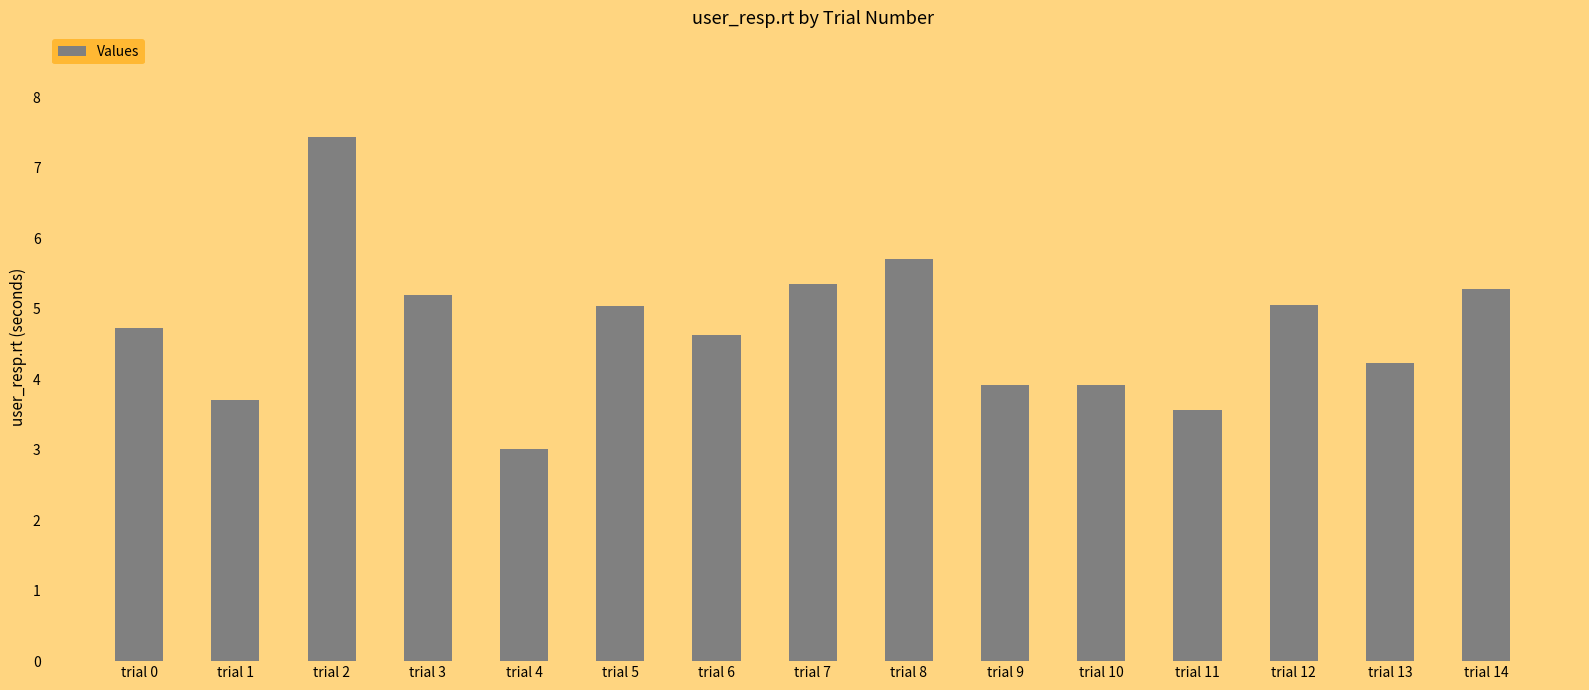

What is the value of the 3rd bar from the left?

7.4